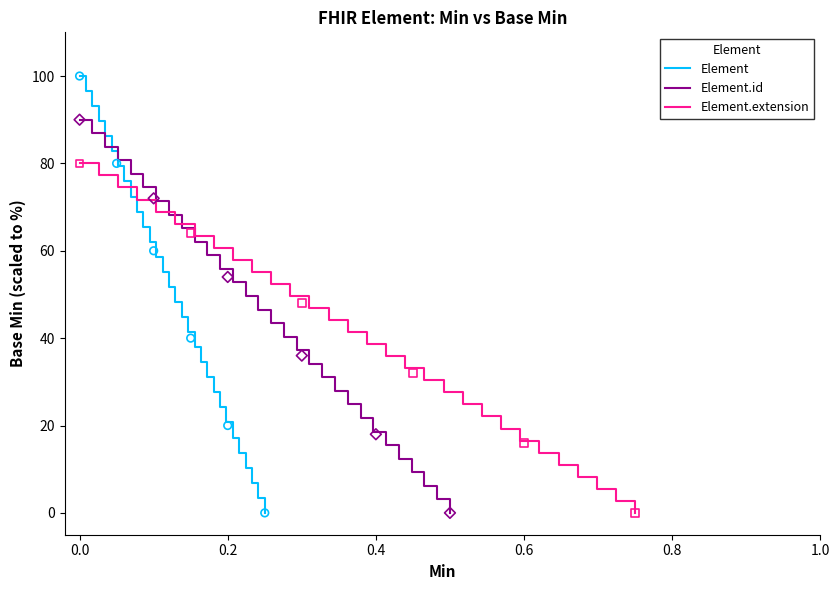

Which series reaches the minimum Y coordinate?

Element